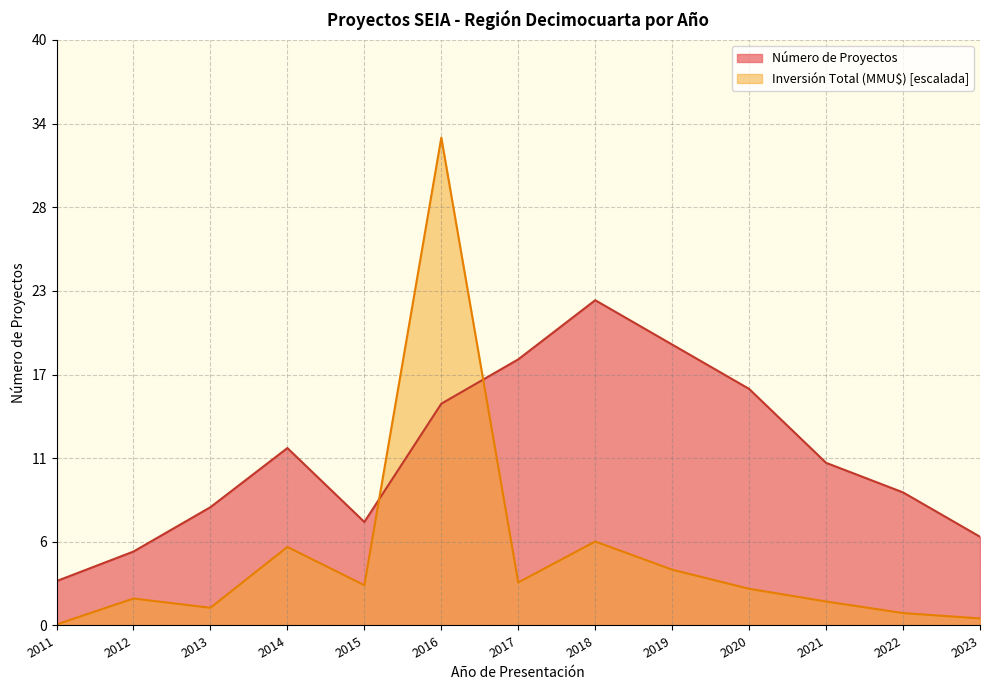

The Número de Proyectos series shows 3.4 at 2014. True or false?

False